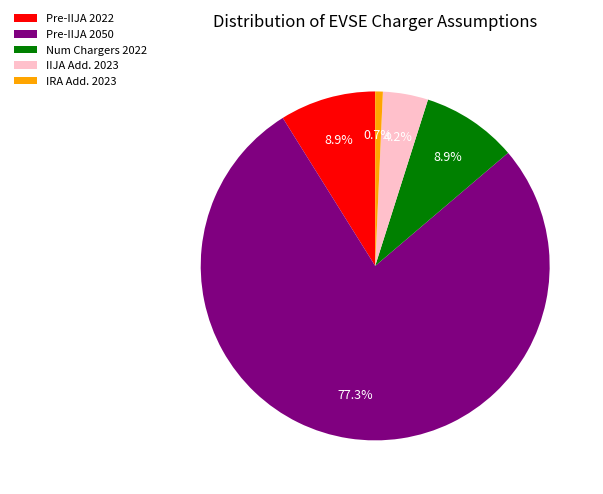

Between Pre-IIJA 2050 and Pre-IIJA 2022, which is larger?

Pre-IIJA 2050